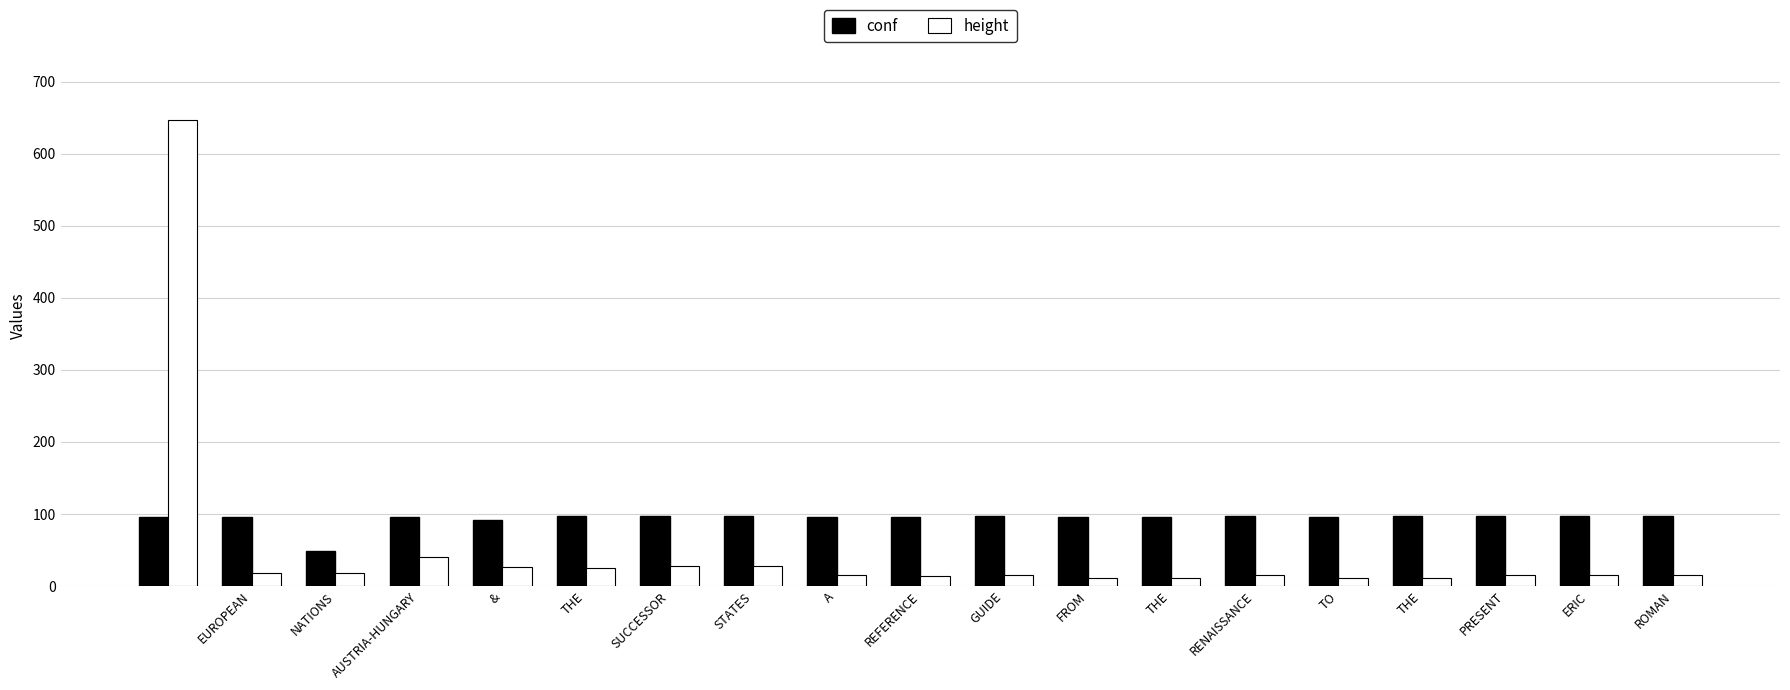

What is the highest value of the conf series?

96.7